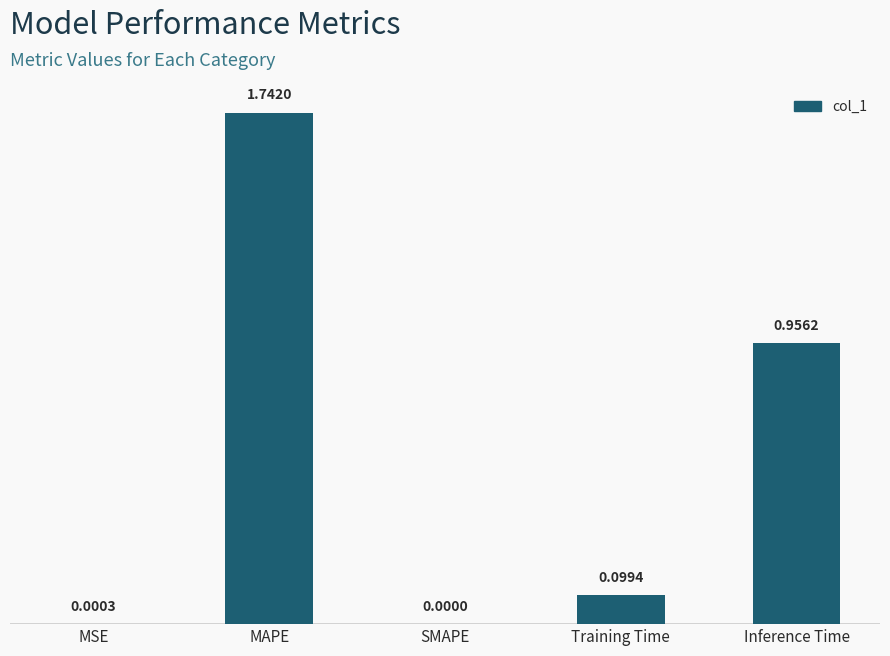

What is the sum of all values?

2.8